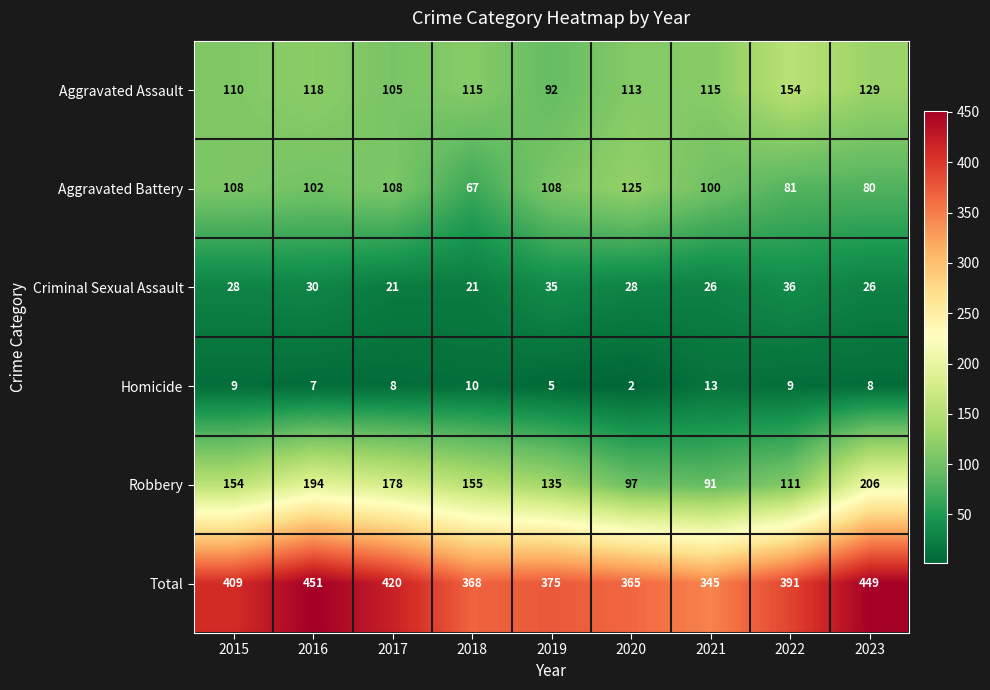

What is the spread (max minus min) of values at 2022?

382